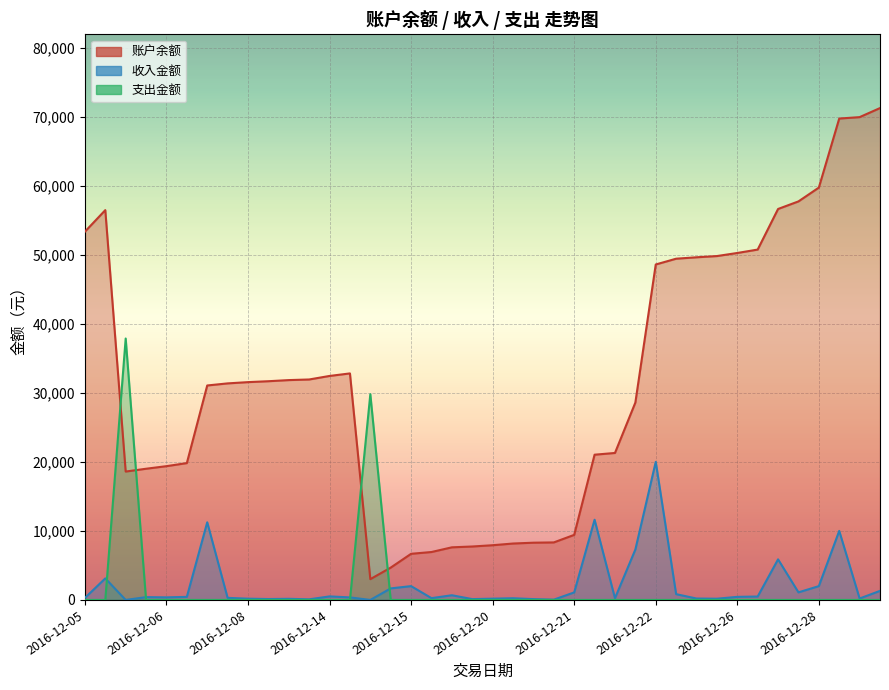

In 收入金额, how many points are higher than both neighbors (excluding endpoints)?

12